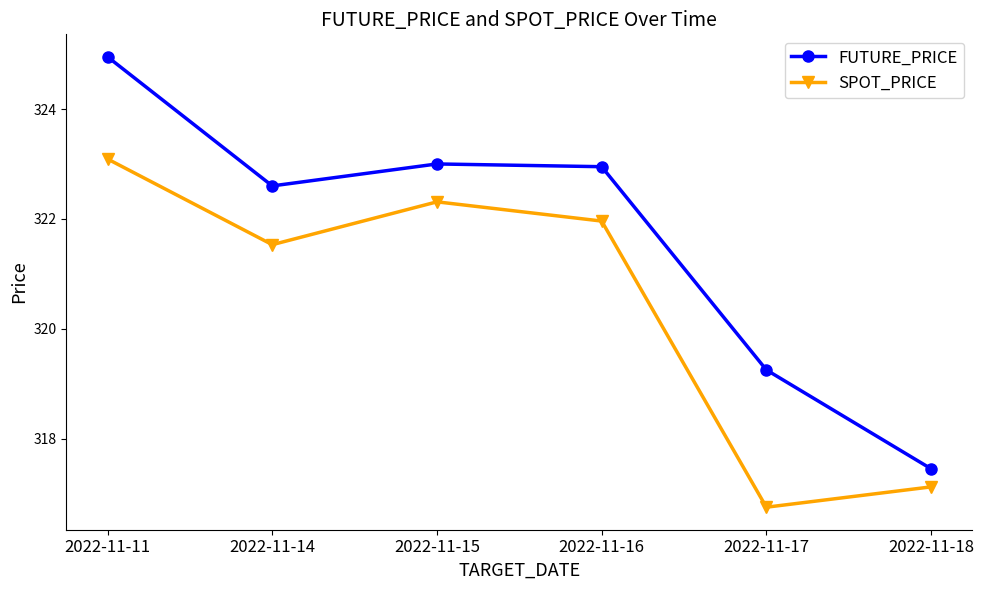

What is the difference between the maximum and second lowest values in the SPOT_PRICE series?

6.0